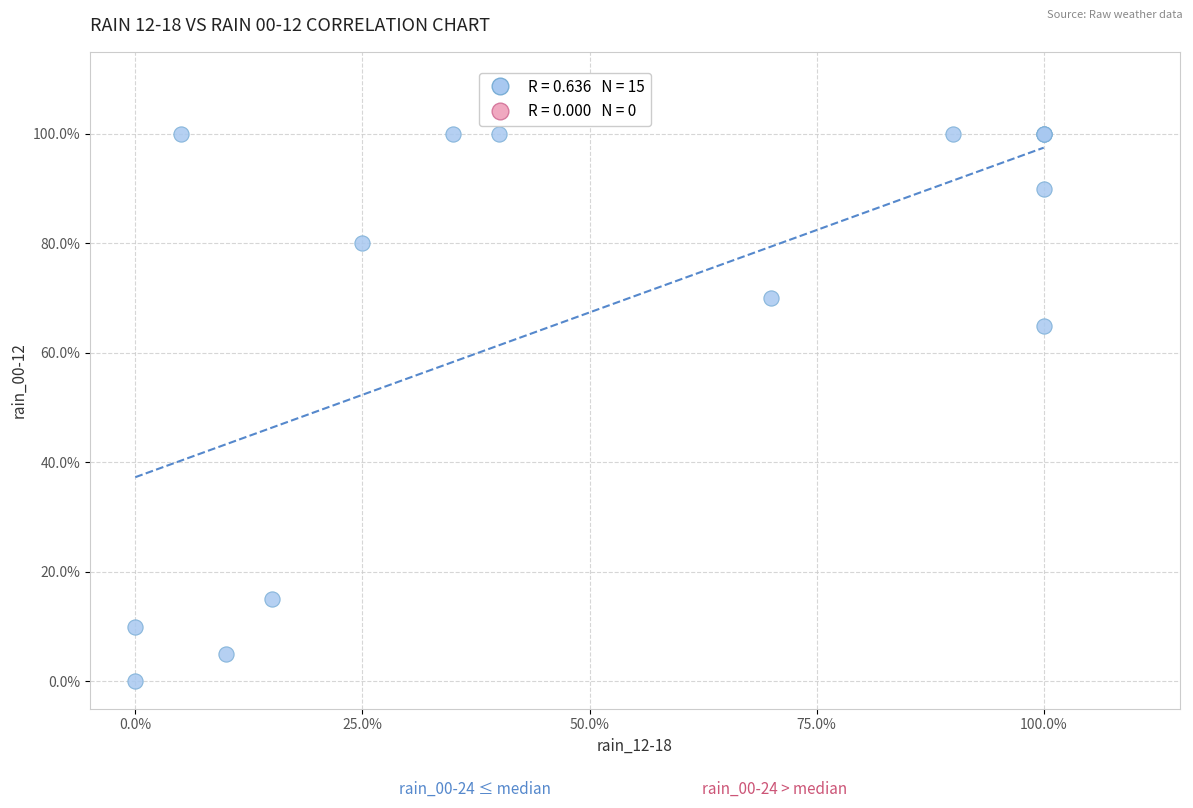

What Y value in the scatter plot is closest to 50?

65